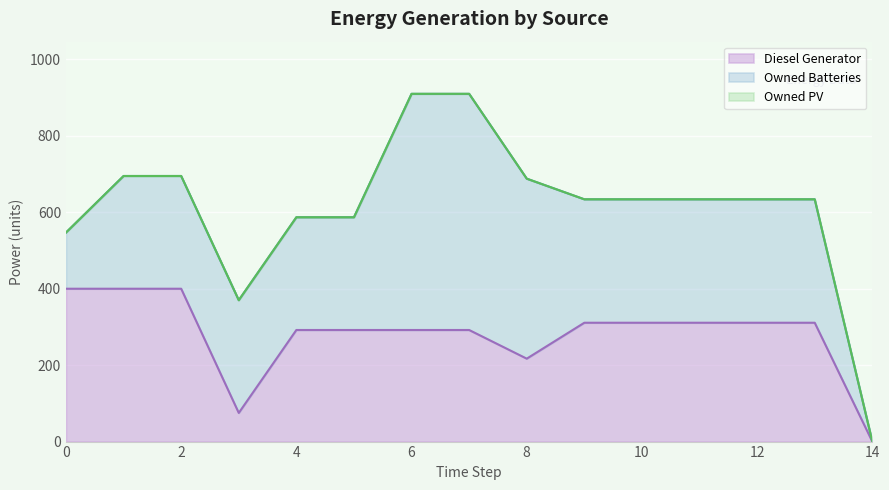

What is the difference between the Diesel Generator values at 1 and 13?

89